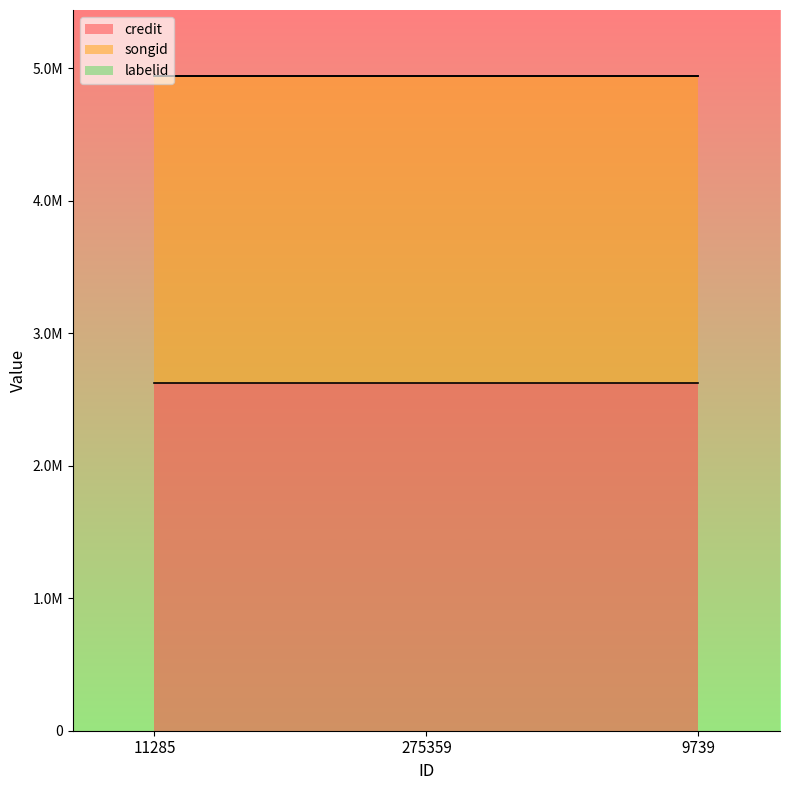

What is the label of the 3rd point from the left?

9739